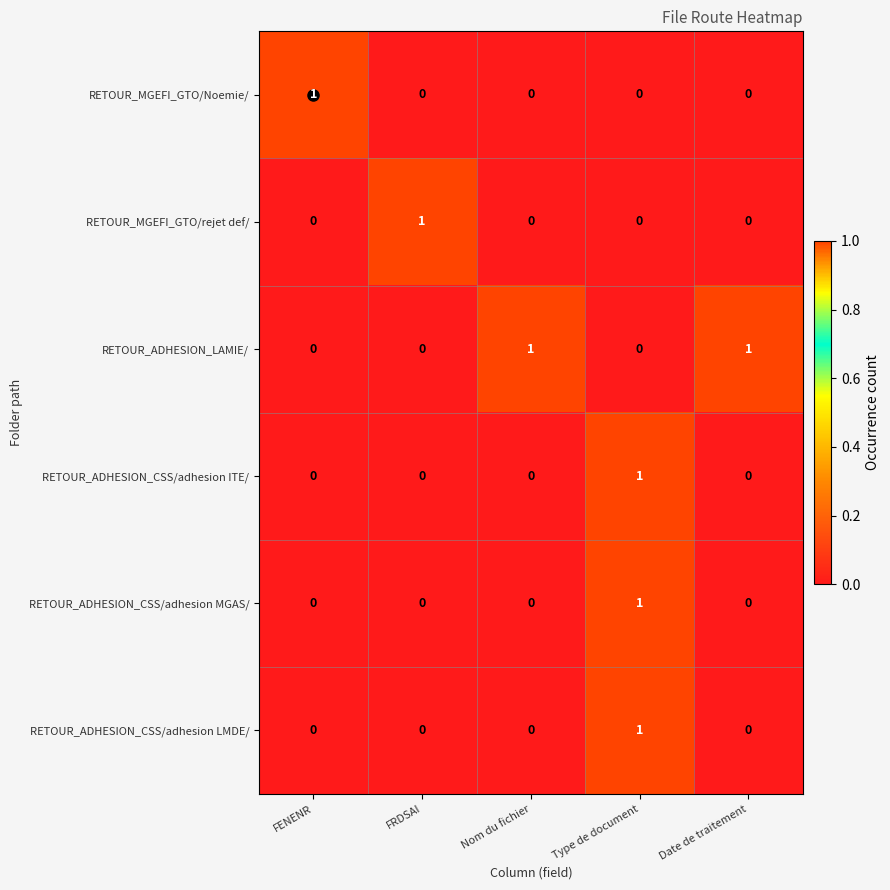

What is the total value across all series at Type de document?

3